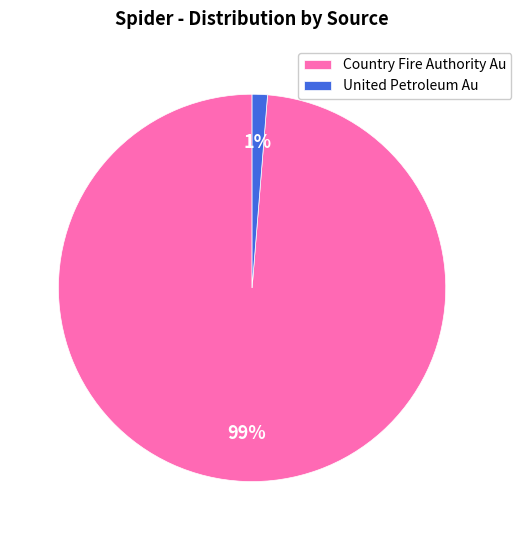

To the nearest percent, what is the average slice percentage?

50%